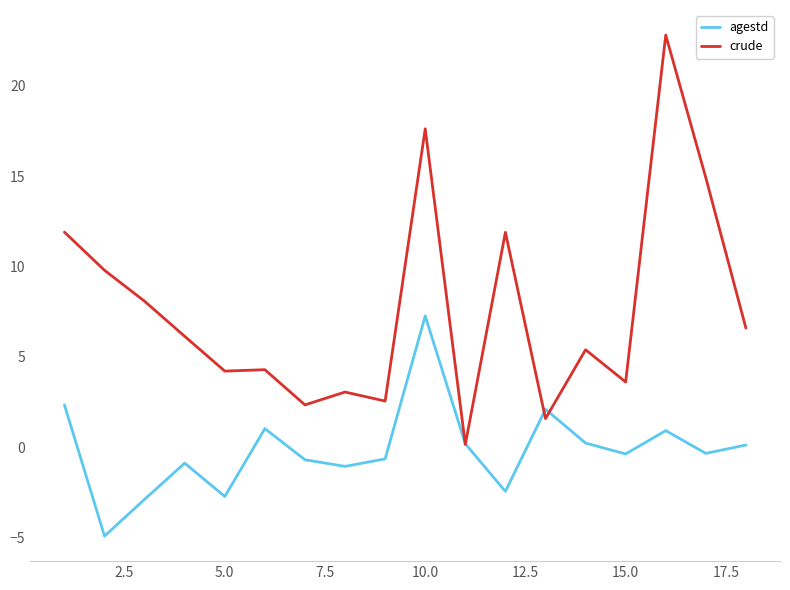

What is the greatest value displayed?

22.8